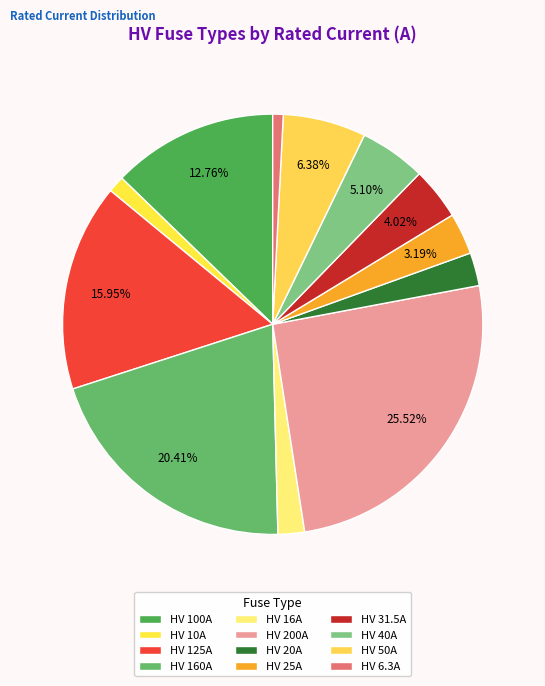

What is the change in value from HV 200A to HV 50A?

-150.0